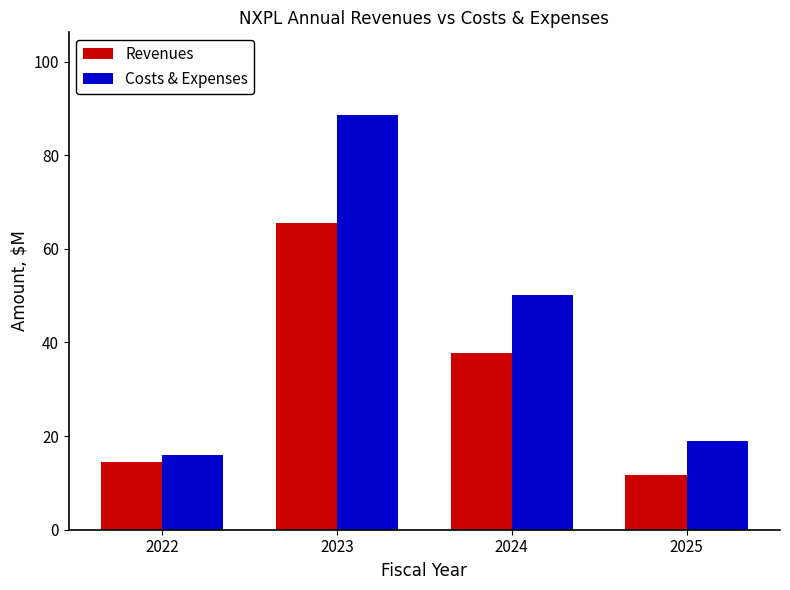

True or false: Costs & Expenses has a value of 50.1 at 2024.

True